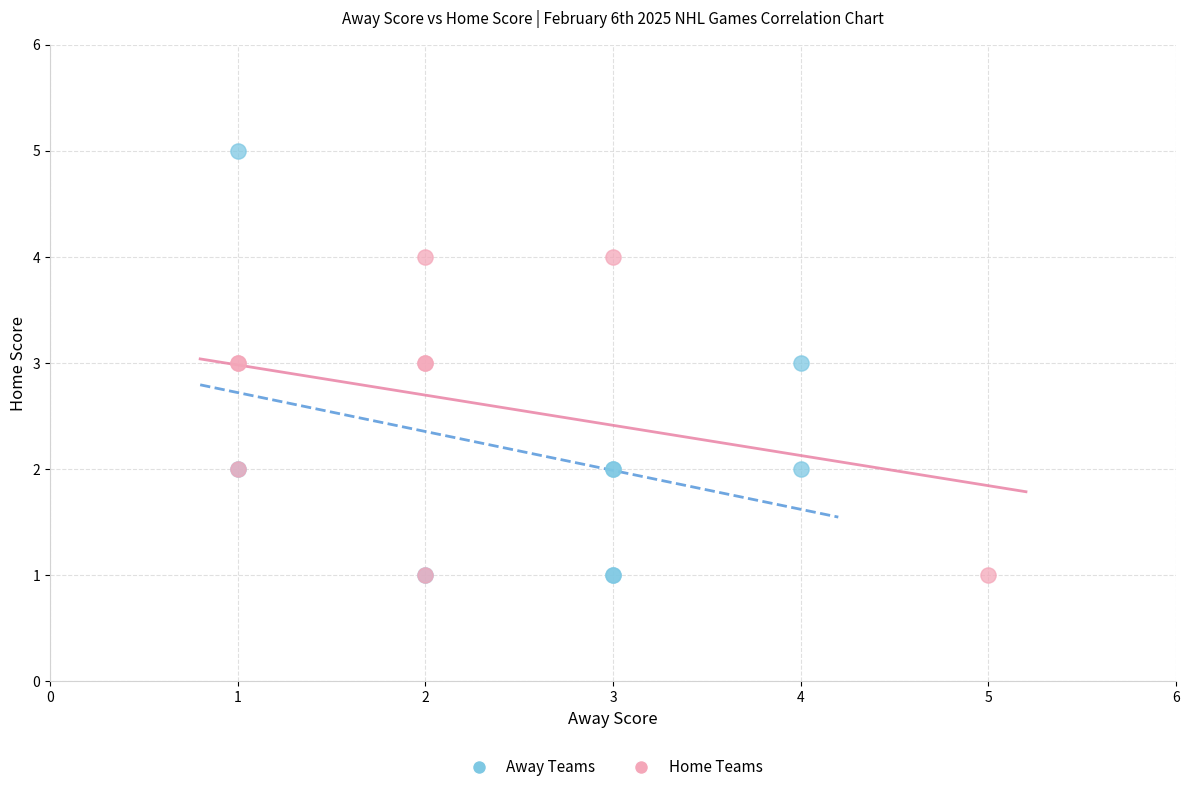

Which series has the widest spread of Y values?

Away Teams